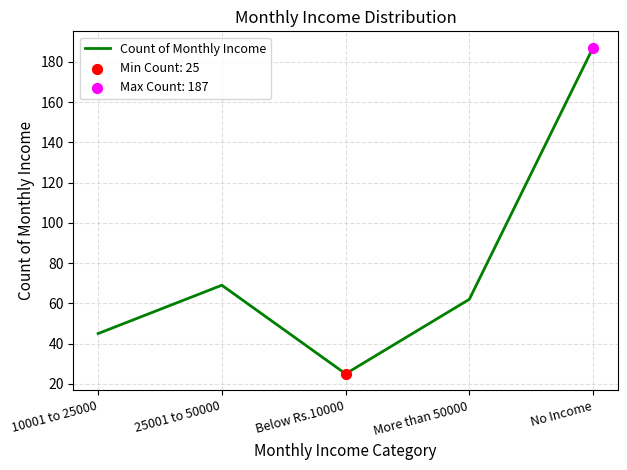

What is the ratio of the value at More than 50000 to the value at 25001 to 50000?

0.9